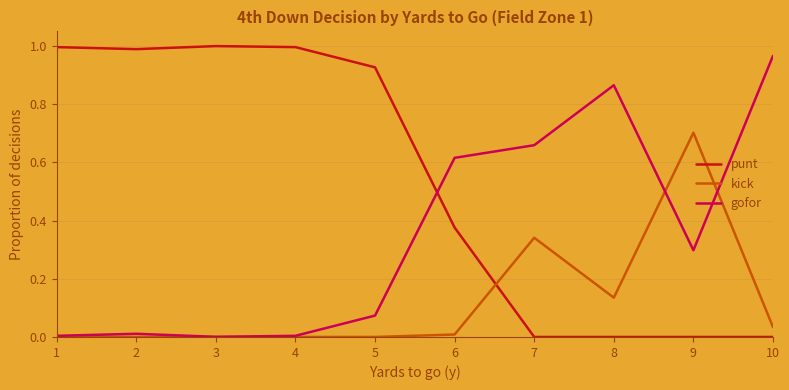

At 6, list the series in order from smallest to largest.

kick, punt, gofor